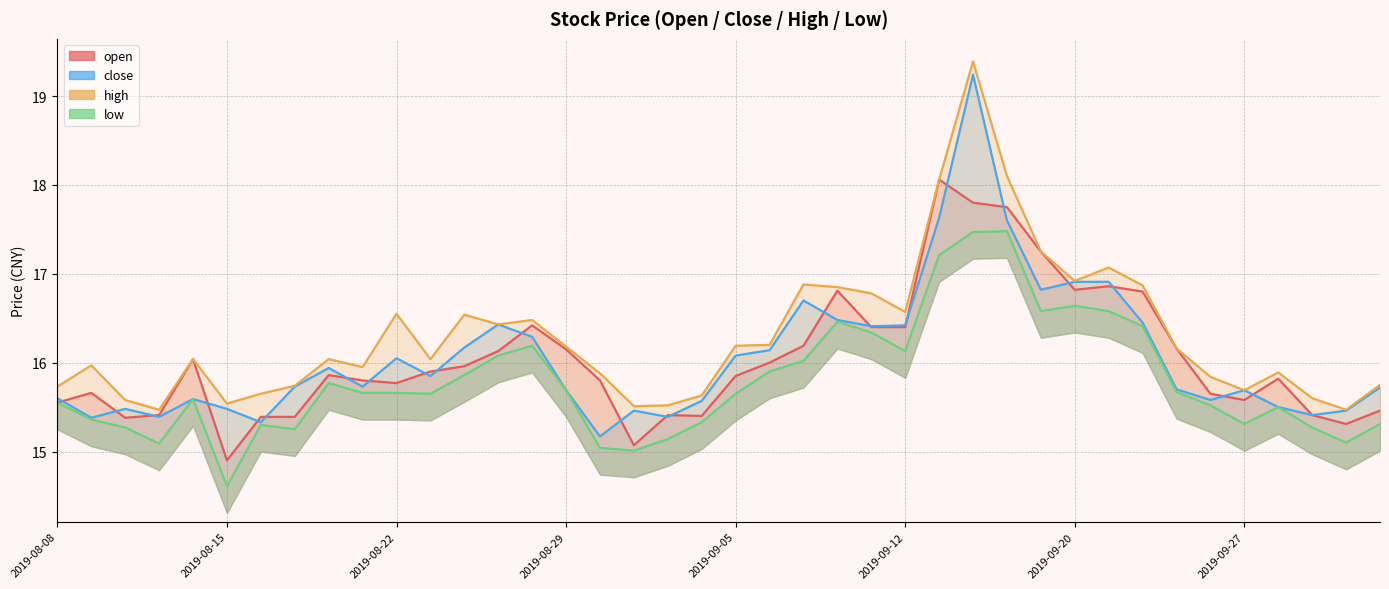

What value does the low series have at 2019-08-23?

15.7